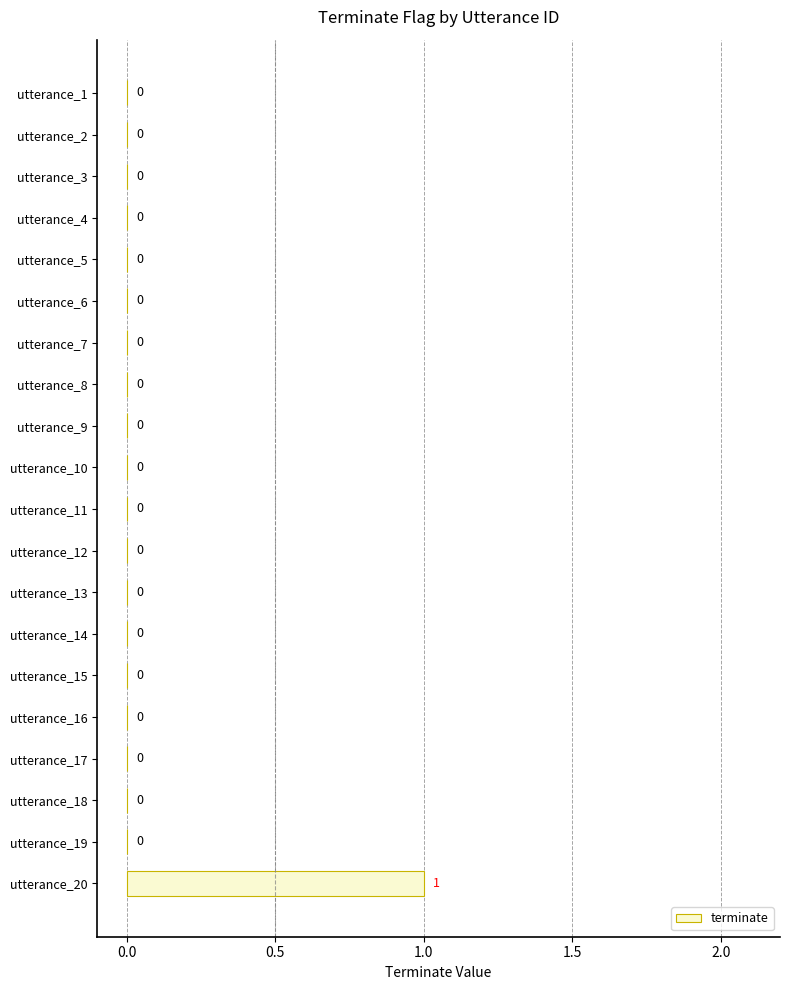

Is it true that the value at utterance_5 is 0?

True